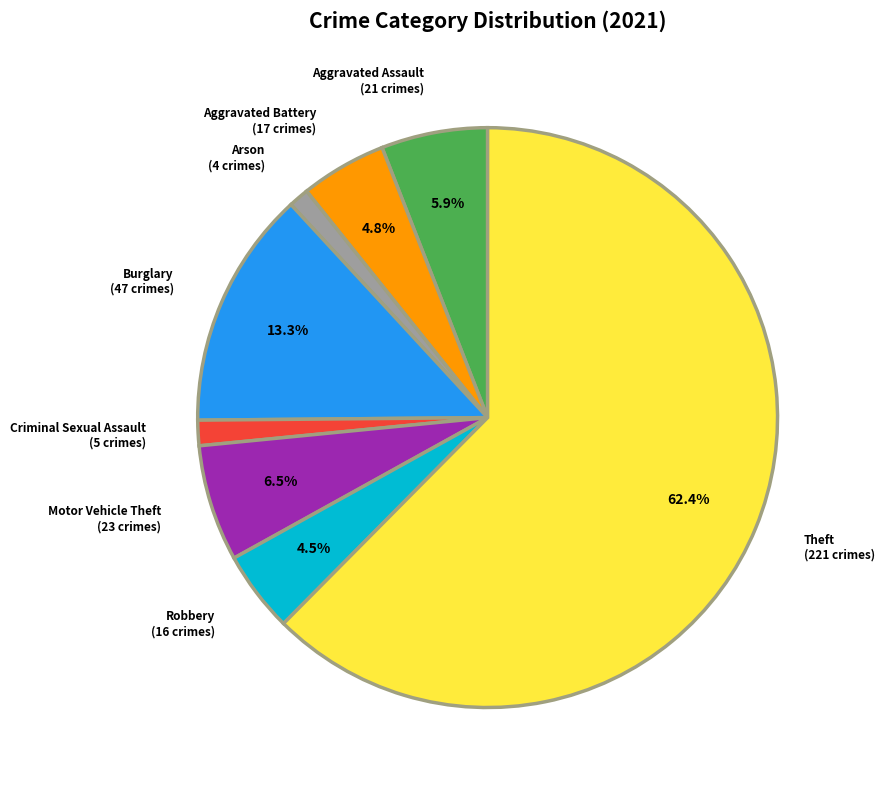

Between Robbery (16 crimes) and Motor Vehicle Theft (23 crimes), which is larger?

Motor Vehicle Theft (23 crimes)